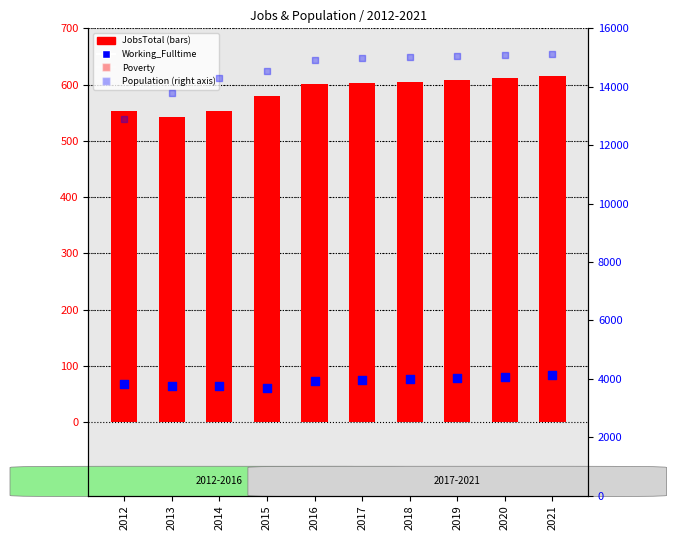

Which series contains the highest Y value?

Population